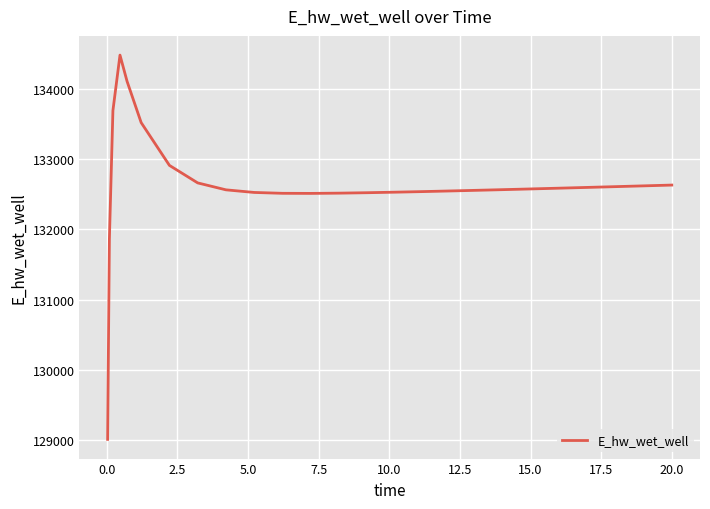

What is the difference between the maximum and minimum values?

5462.9